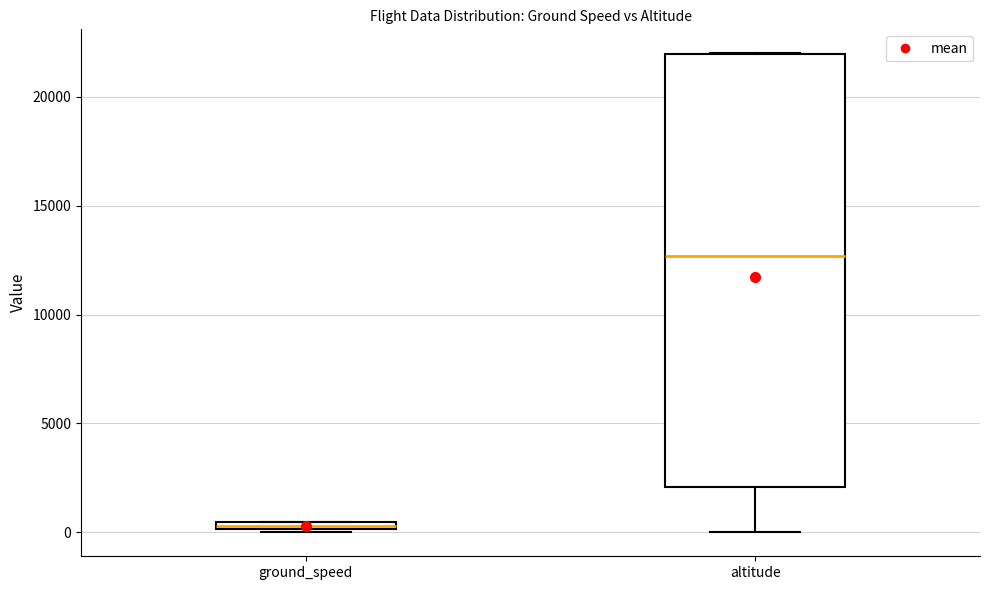

Which box is the tallest, from its lower edge to its upper edge?

altitude